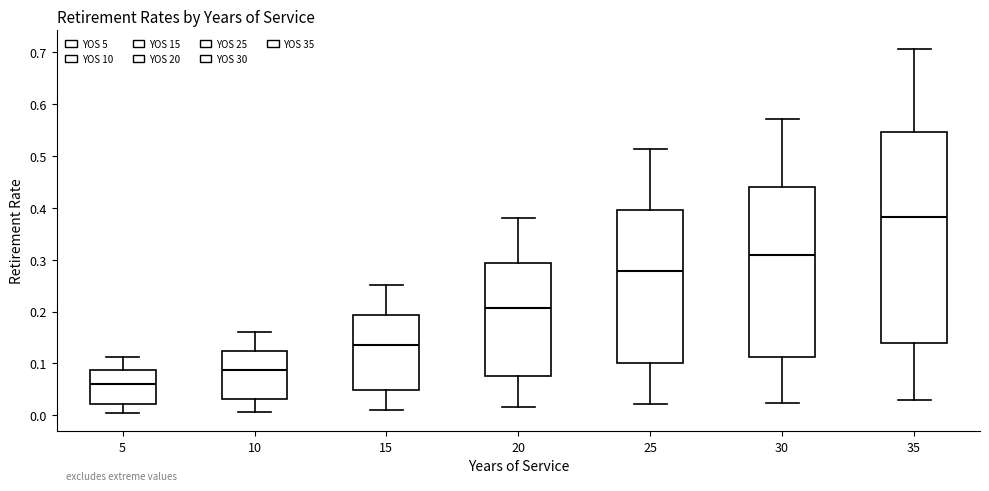

Where is the upper edge of the box at x = 15 on the y-axis? The values are not printed on the chart, so give them approximately, as read against the axis.

0.19